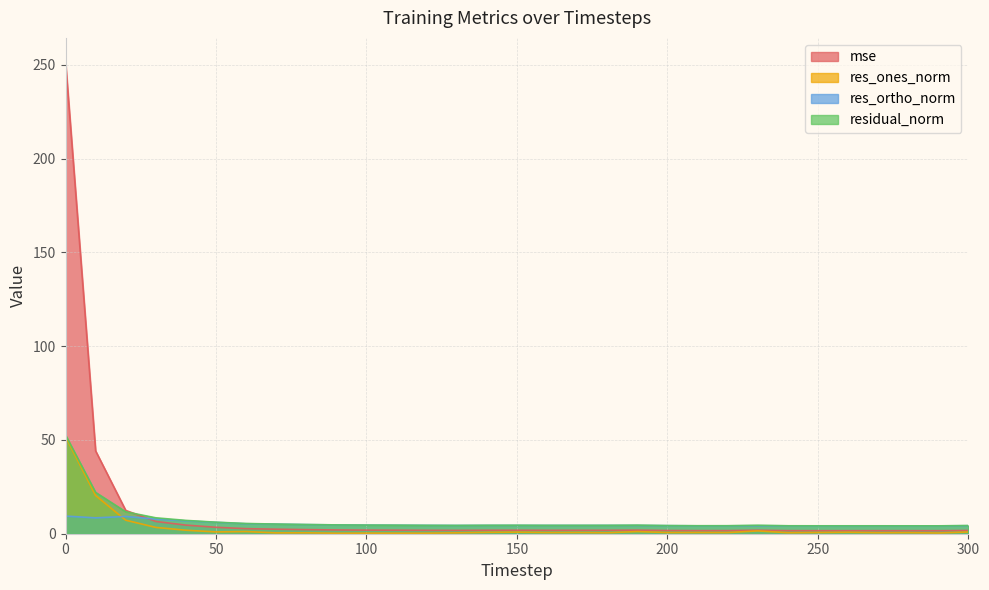

True or false: res_ortho_norm has a value of 4.2 at 280.

True